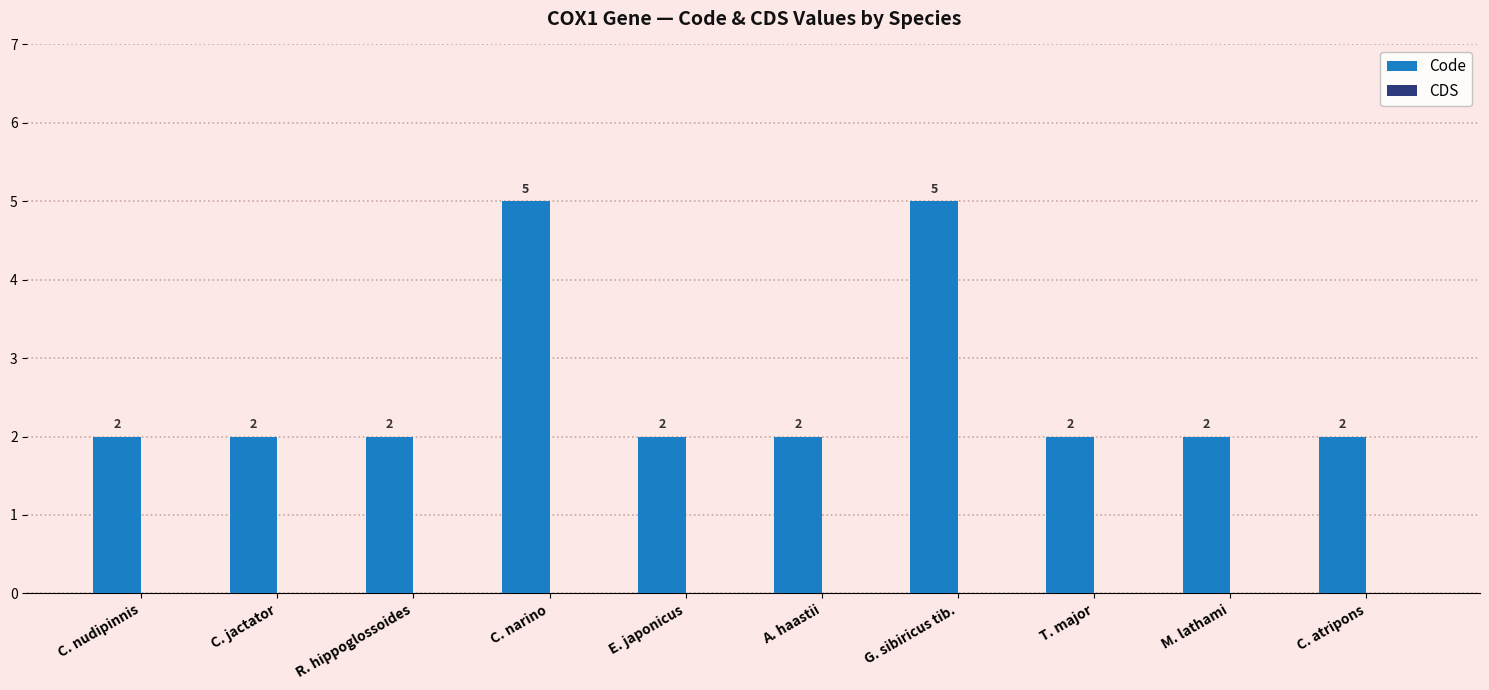

What is the difference between the maximum and minimum values?

3